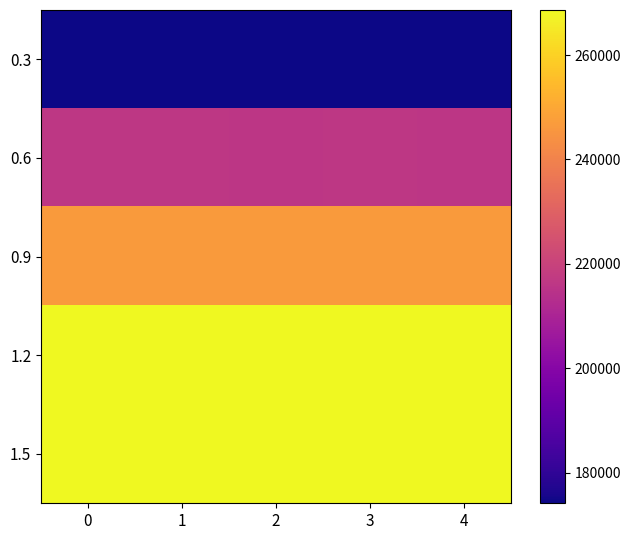

Reading left to right, extract all data points from this chart.

row_0: 174464.4	174368.8	174332.9	174119.2	174216.9
row_1: 216314.4	216297.8	216201.4	216460.4	216198.9
row_2: 246770.8	246770.2	246788.8	246780.1	246827.6
row_3: 268644.6	268451.4	268556.3	268508.1	268389.3
row_4: 268644.6	268558.2	268561.8	268427.2	268352.6